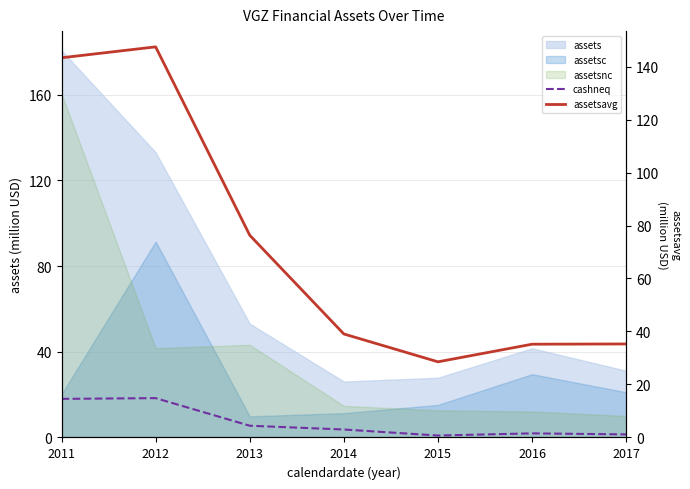

What is the value of the cashneq point at the 2nd from the left?

18.4